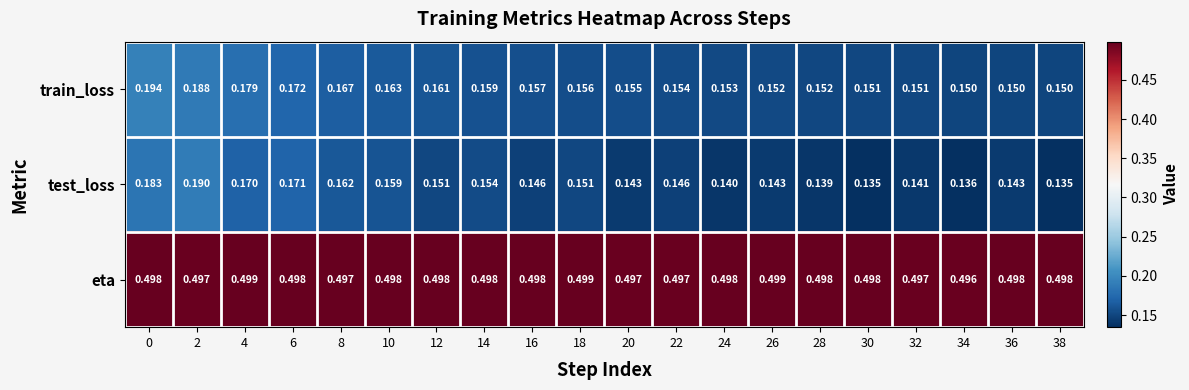

Between 0 and 6, which series saw the biggest shift?

train_loss